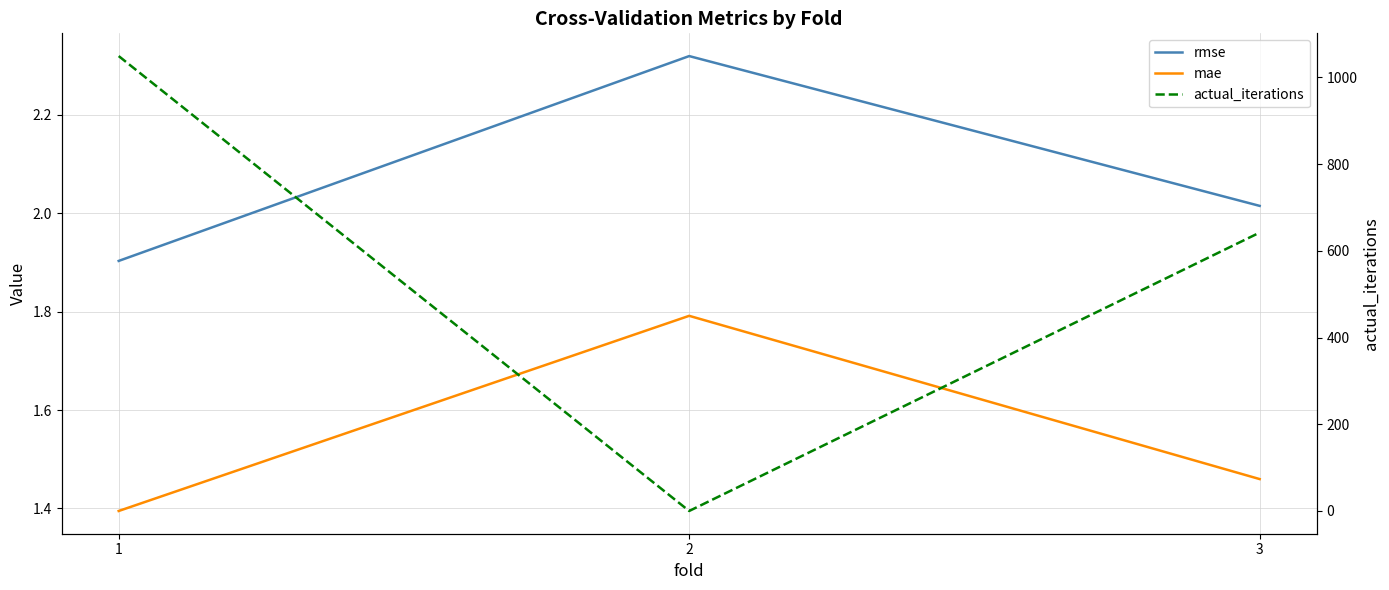

Rank the series at 2 from highest to lowest value.

rmse, mae, actual_iterations